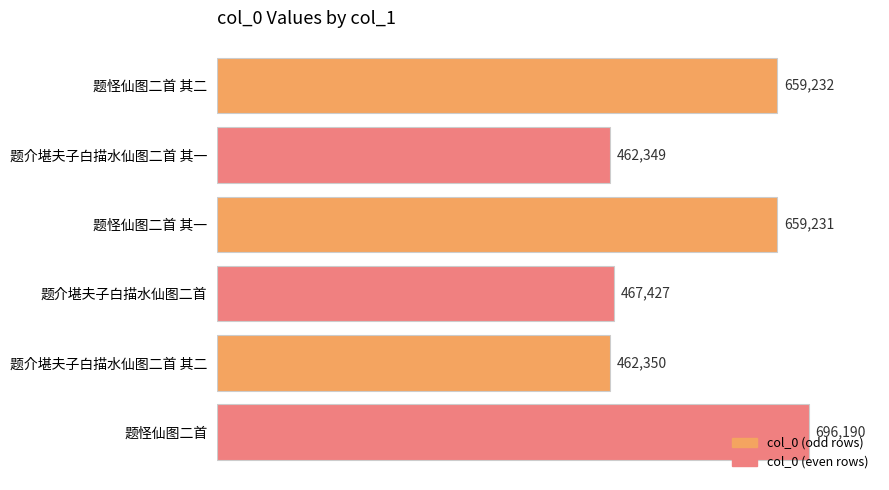

Where is the data nearest to the value 579269?

题怪仙图二首 其一